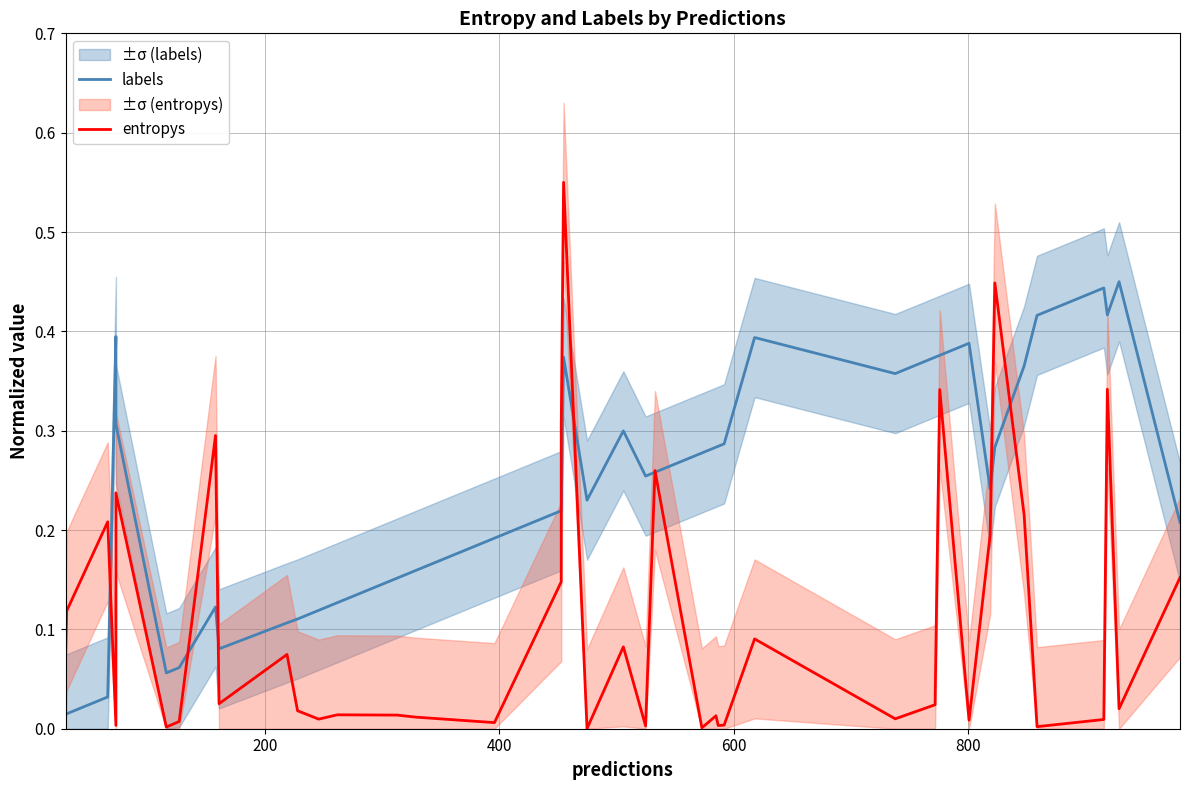

Reading left to right, extract all data points from this chart.

labels: 0.0	0.0	0.0	0.4	0.3	0.1	0.1	0.1	0.1	0.1	0.1	0.1	0.1	0.2	0.2	0.2	0.2	0.2	0.4	0.2	0.3	0.3	0.3	0.3	0.3	0.3	0.3	0.4	0.4	0.4	0.4	0.4	0.2	0.3	0.4	0.4	0.4	0.4	0.5	0.2
entropys: 0.1	0.1	0.2	0.0	0.2	0.0	0.0	0.3	0.0	0.1	0.0	0.0	0.0	0.0	0.0	0.0	0.1	0.3	0.6	0.0	0.1	0.0	0.3	0.0	0.0	0.0	0.0	0.1	0.0	0.0	0.3	0.0	0.2	0.4	0.2	0.0	0.0	0.3	0.0	0.2